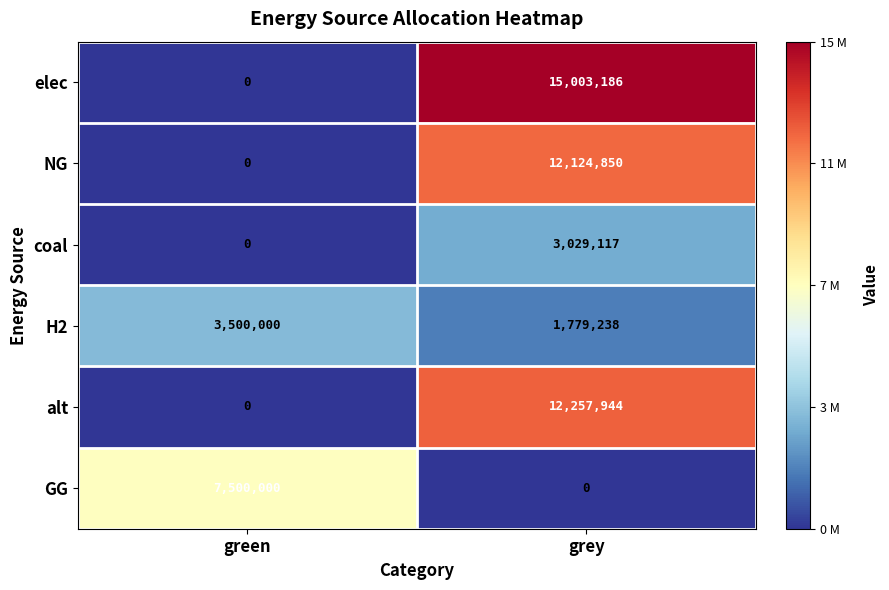

Is it true that NG equals 0 at green?

True